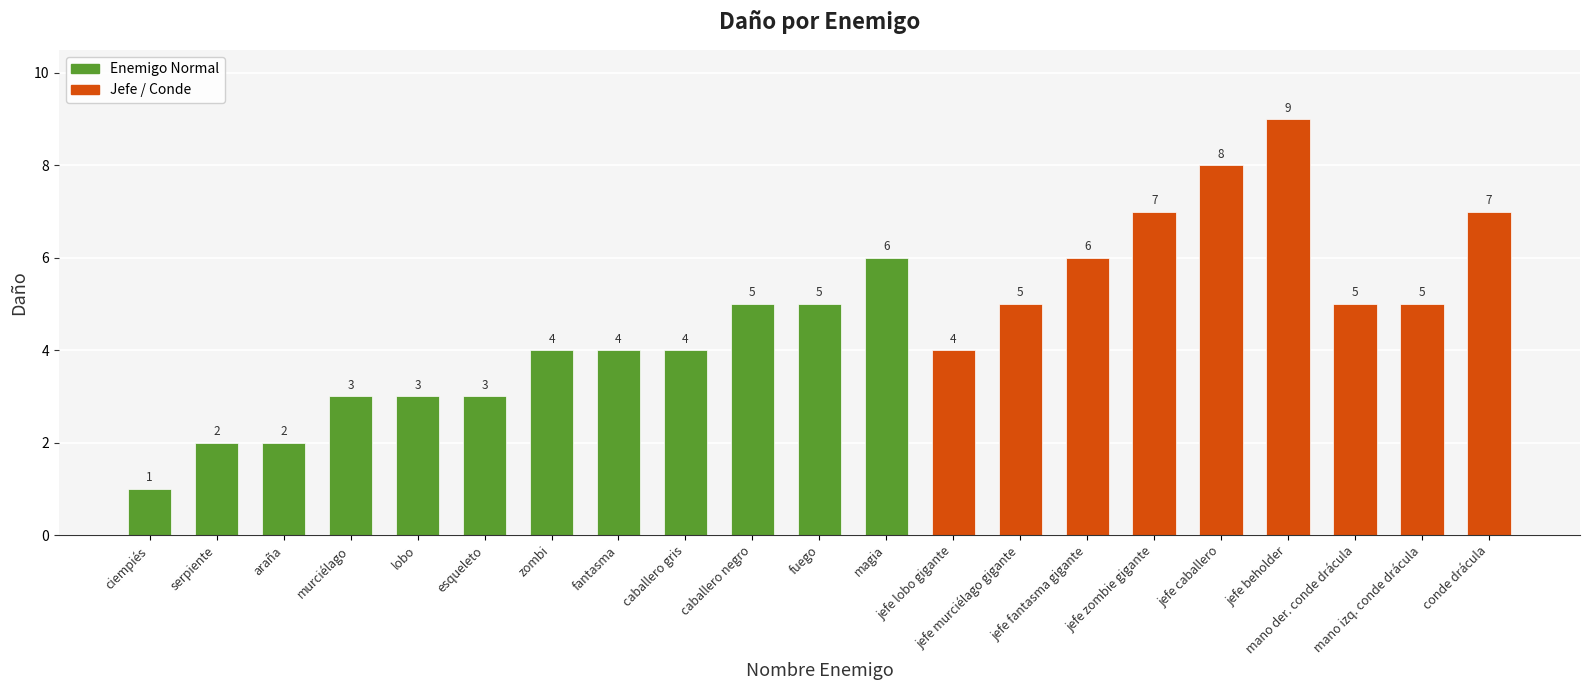

What is the change in value from serpiente to jefe lobo gigante?

+2